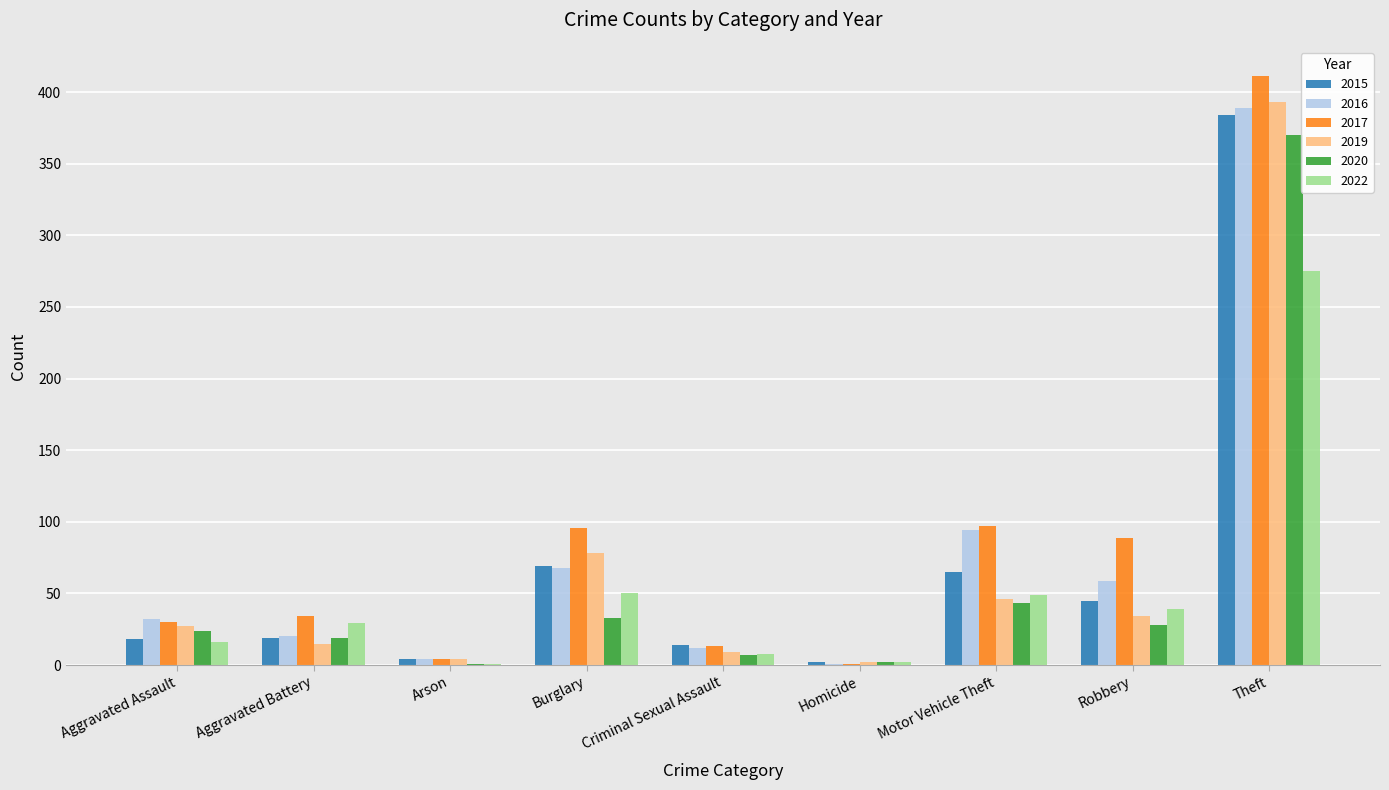

What is the sum of the 2022 values at Aggravated Assault and Arson?

17